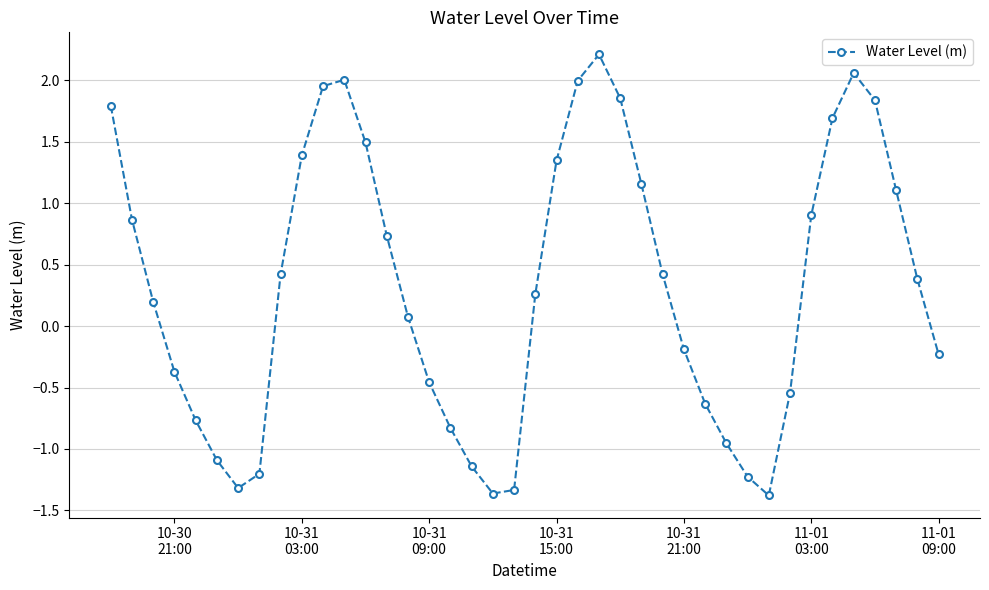

What is the smallest value displayed?

-1.4